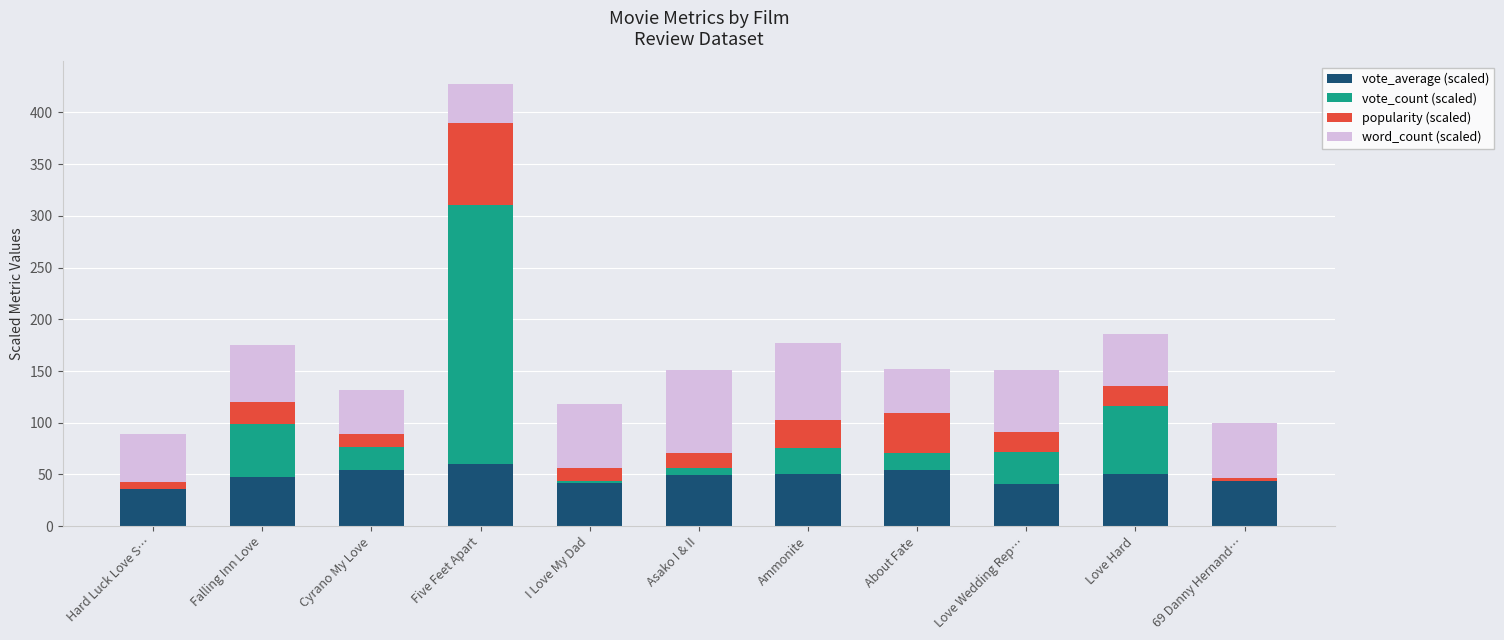

What is the total value across all series at Five Feet Apart?

427.7